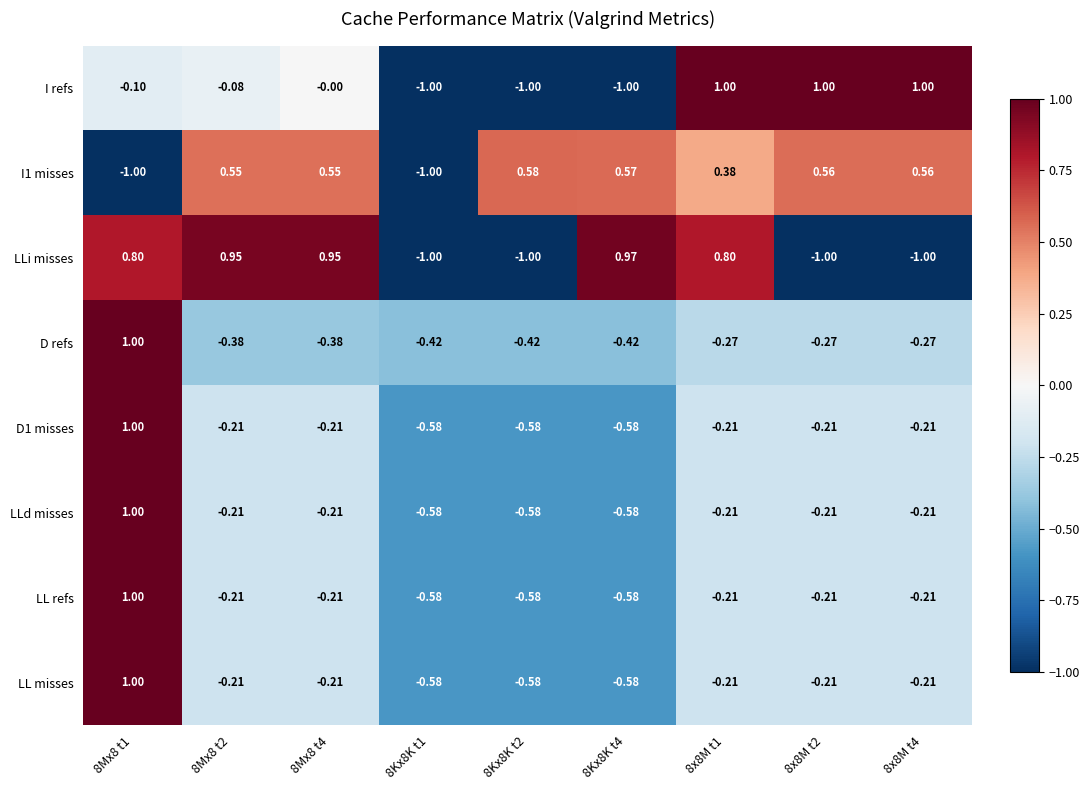

Which series has the widest spread of values?

I refs